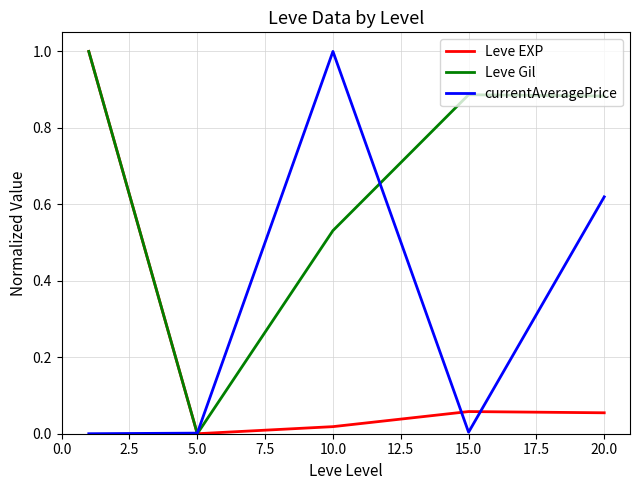

How many series are shown in this chart?

3